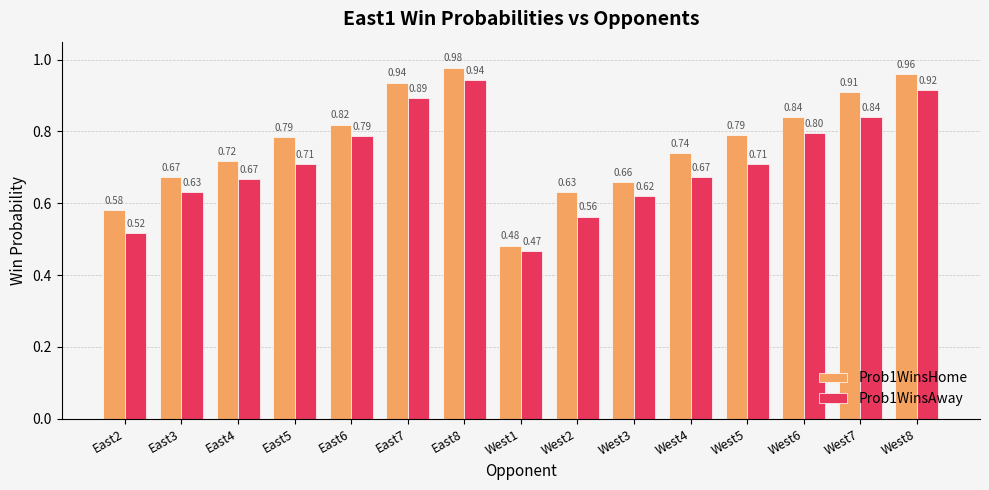

What is the label of the 11th bar from the left?

West4